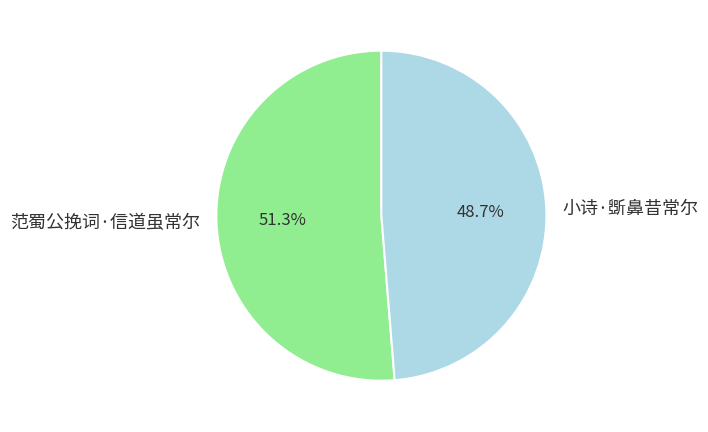

To the nearest percent, what percentage of the pie is 范蜀公挽词·信道虽常尔?

51%